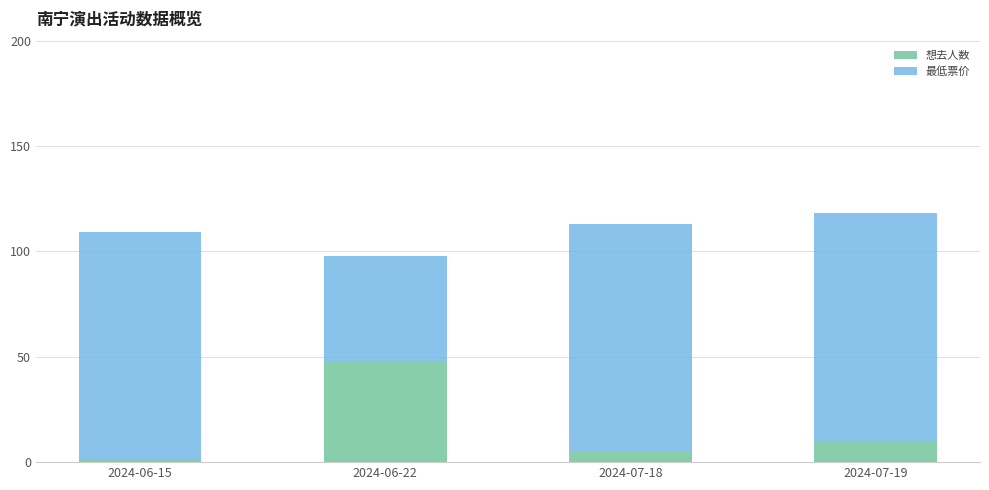

At which category is the sum across all series the highest?

2024-07-19